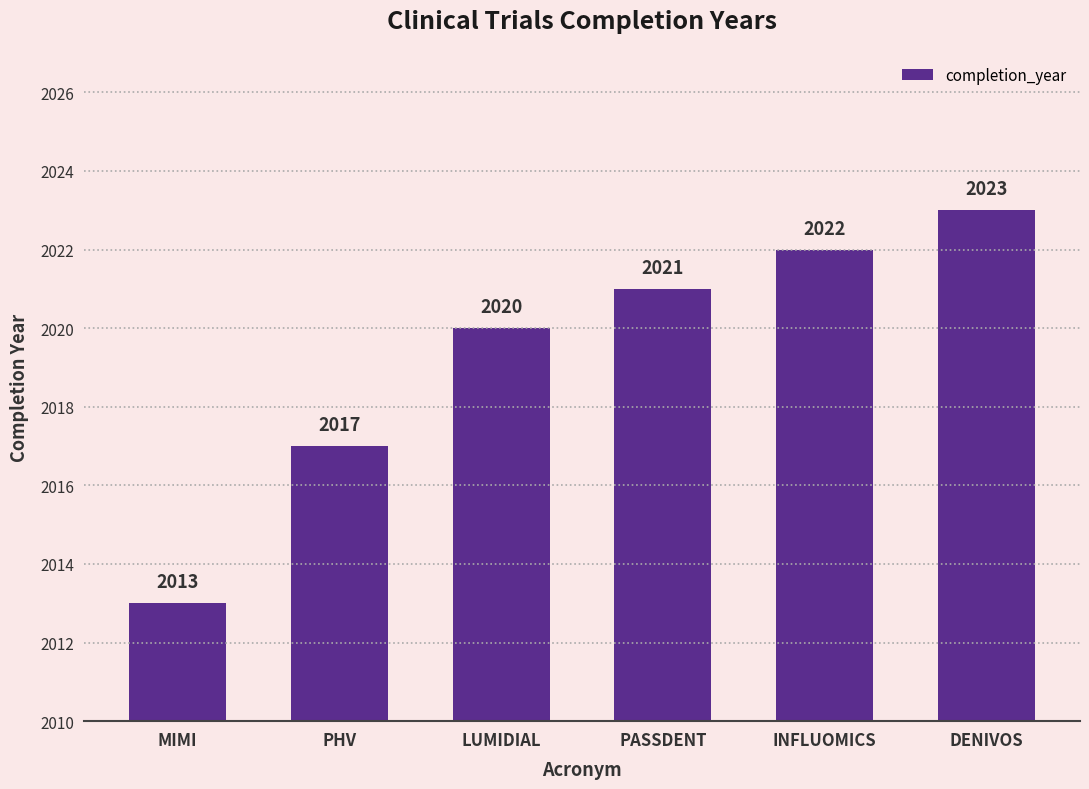

Rank the categories by value from lowest to highest.

MIMI, PHV, LUMIDIAL, PASSDENT, INFLUOMICS, DENIVOS